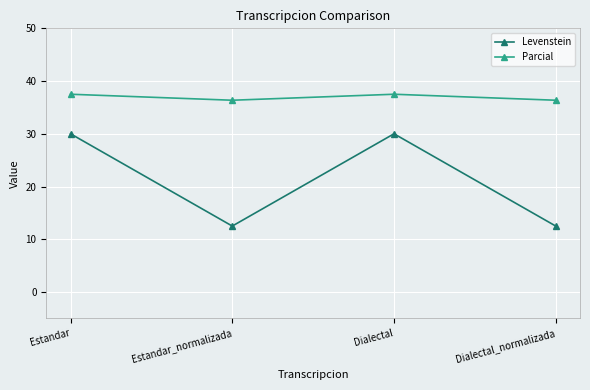

Reading left to right, what are all the values shown in this chart?

Levenstein: Estandar=30.0	Estandar_normalizada=12.5	Dialectal=30.0	Dialectal_normalizada=12.5
Parcial: Estandar=37.5	Estandar_normalizada=36.4	Dialectal=37.5	Dialectal_normalizada=36.4